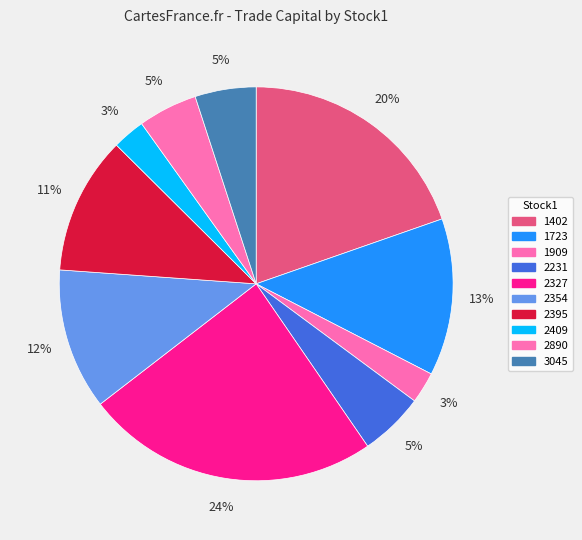

What percentage is the 1723 slice, to the nearest percent?

13%